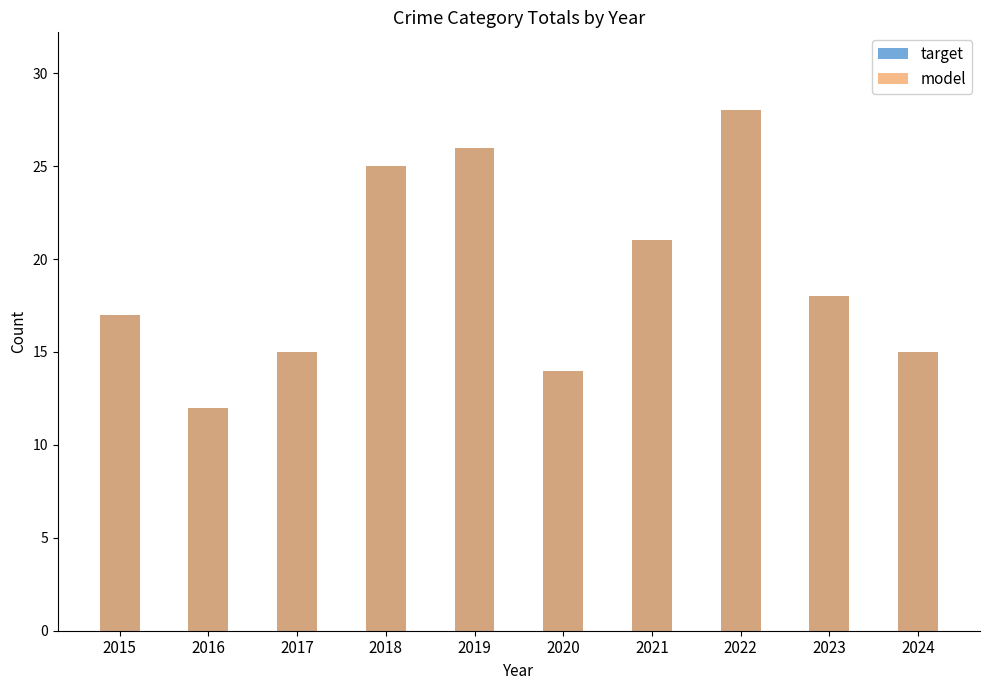

True or false: model has a value of 29 at 2015.

False